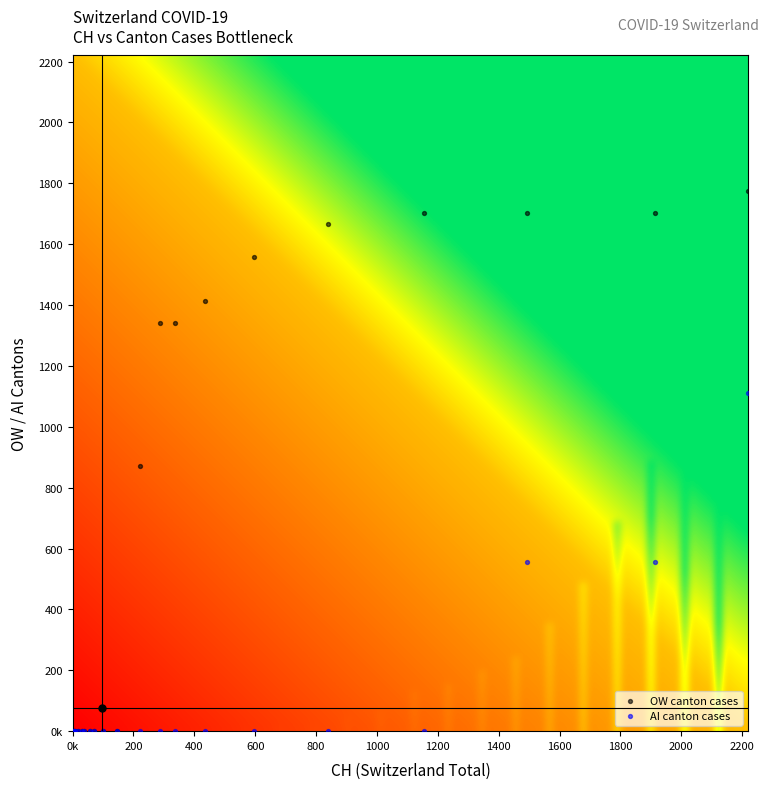

What are all the series names shown in the legend?

OW canton cases, AI canton cases